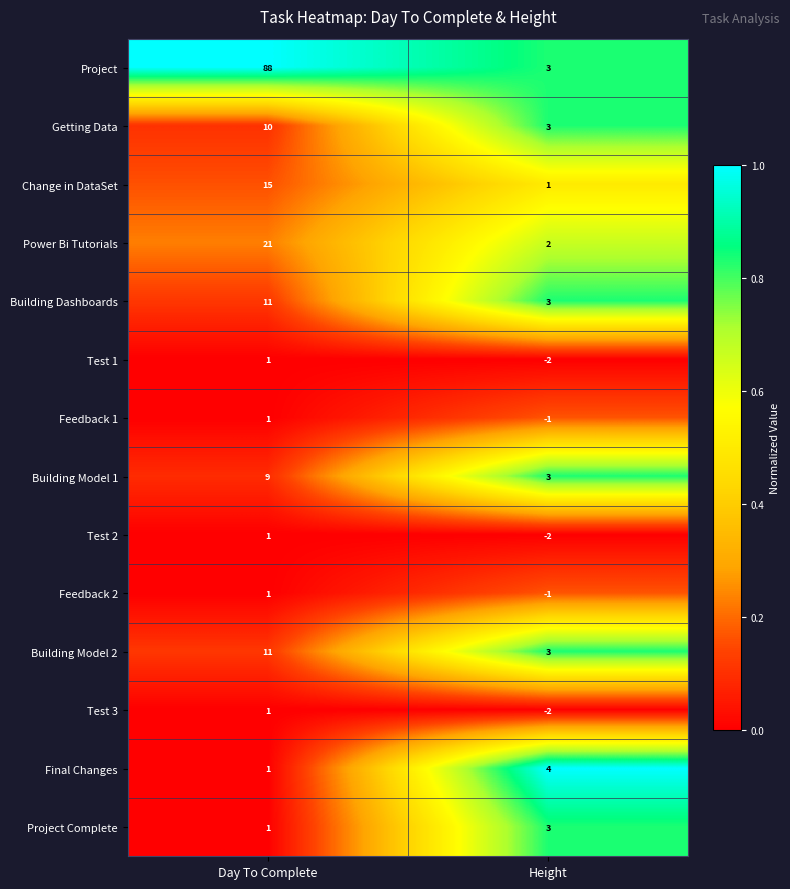

The Feedback 2 series shows -1 at Height. True or false?

True